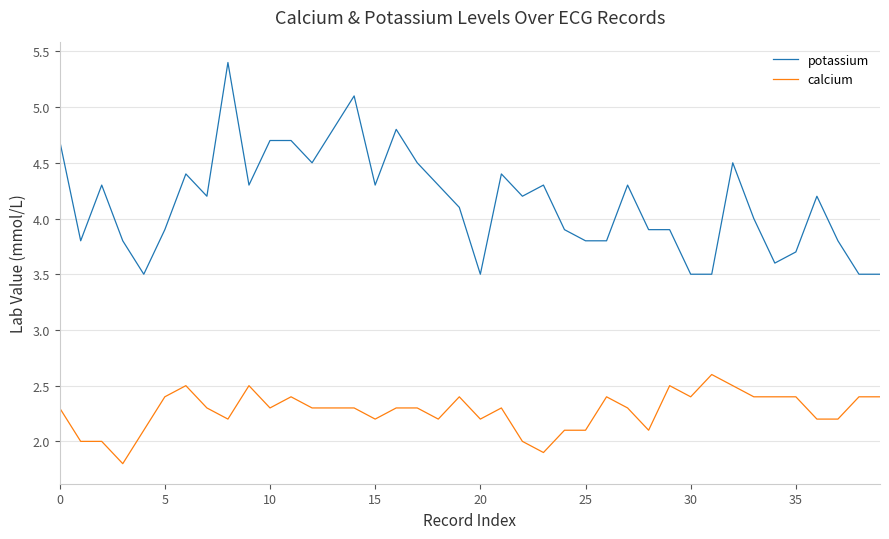

List the series in order of their overall mean, lowest first.

calcium, potassium